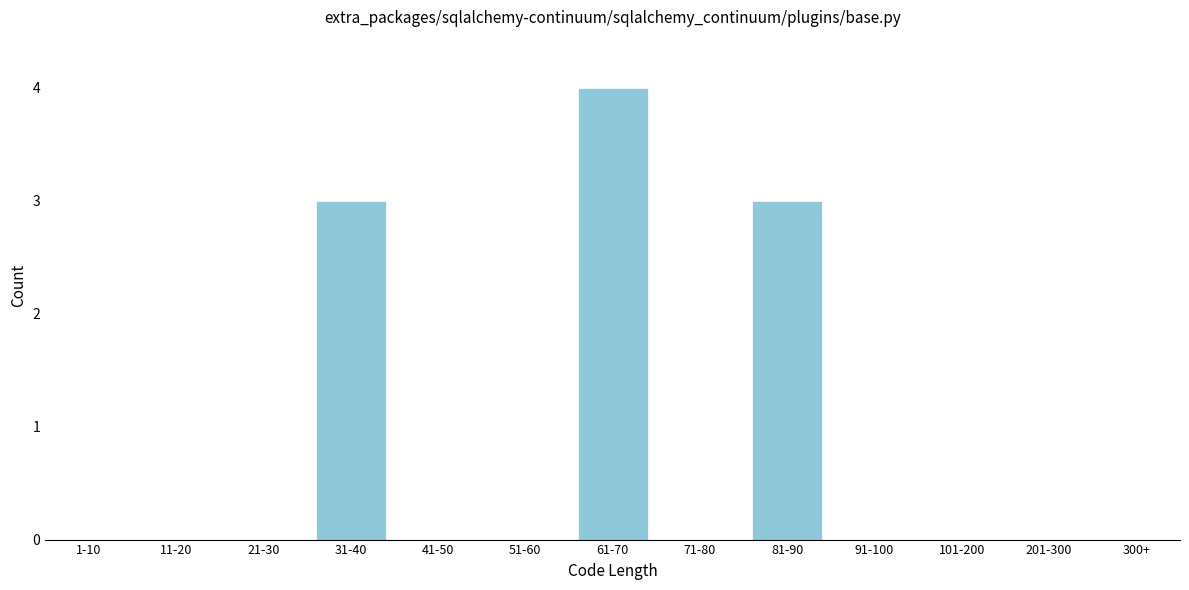

Reading left to right, transcribe all the data shown in this chart.

1-10=0	11-20=0	21-30=0	31-40=3	41-50=0	51-60=0	61-70=4	71-80=0	81-90=3